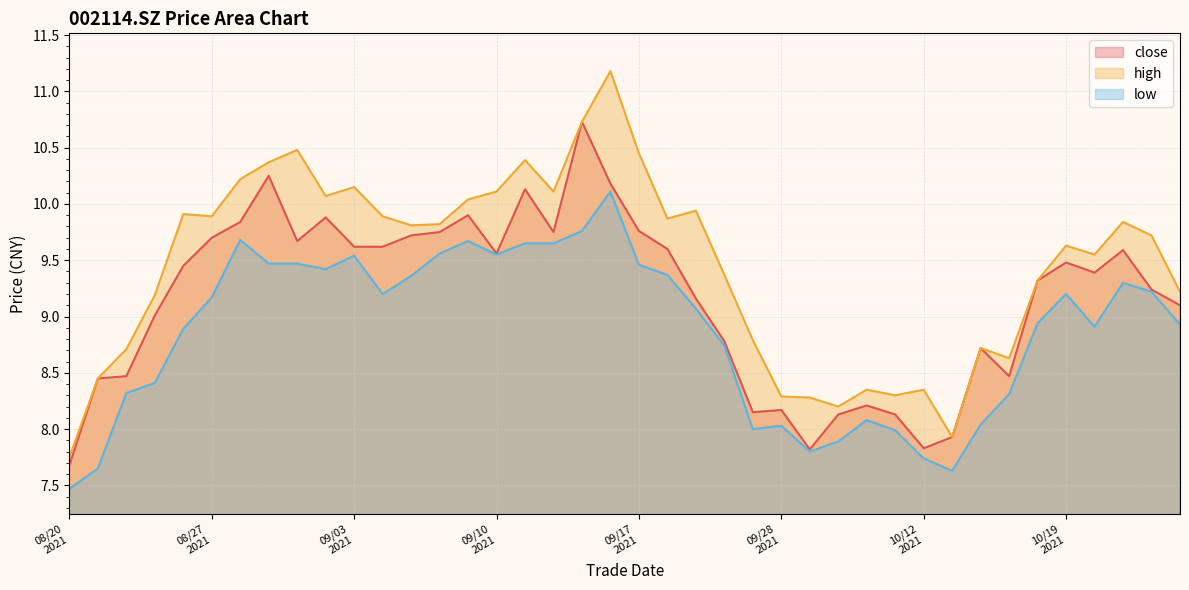

How many interior local valleys does the low series have?

7